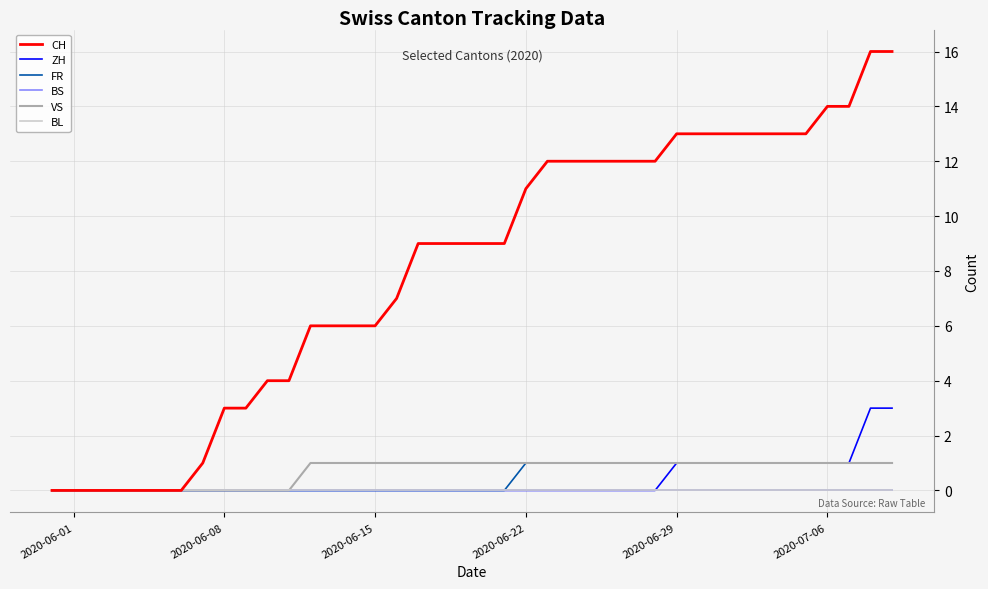

At which label is FR closest to 0?

2020-06-01